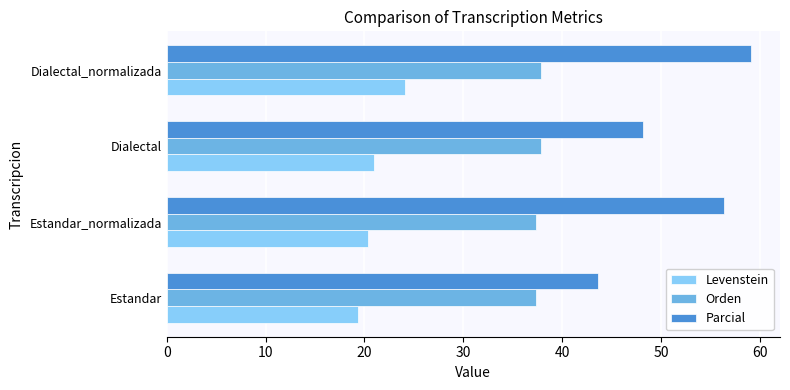

True or false: Parcial has a value of 58.6 at Estandar.

False